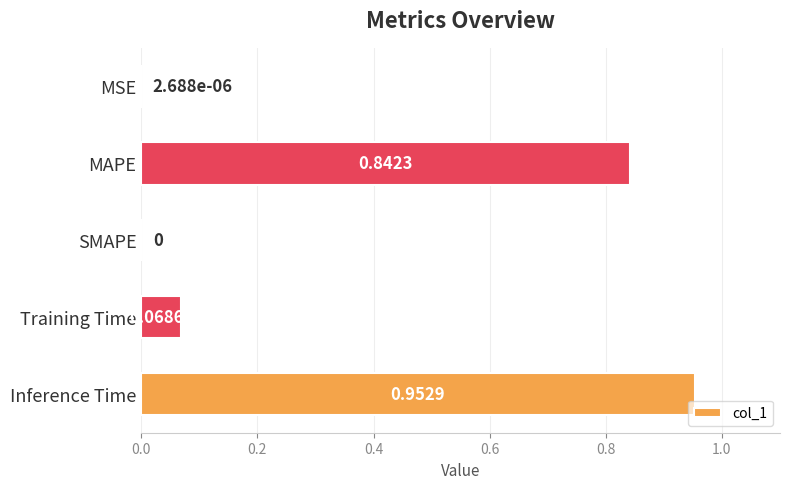

What is the sum of all values?

1.9